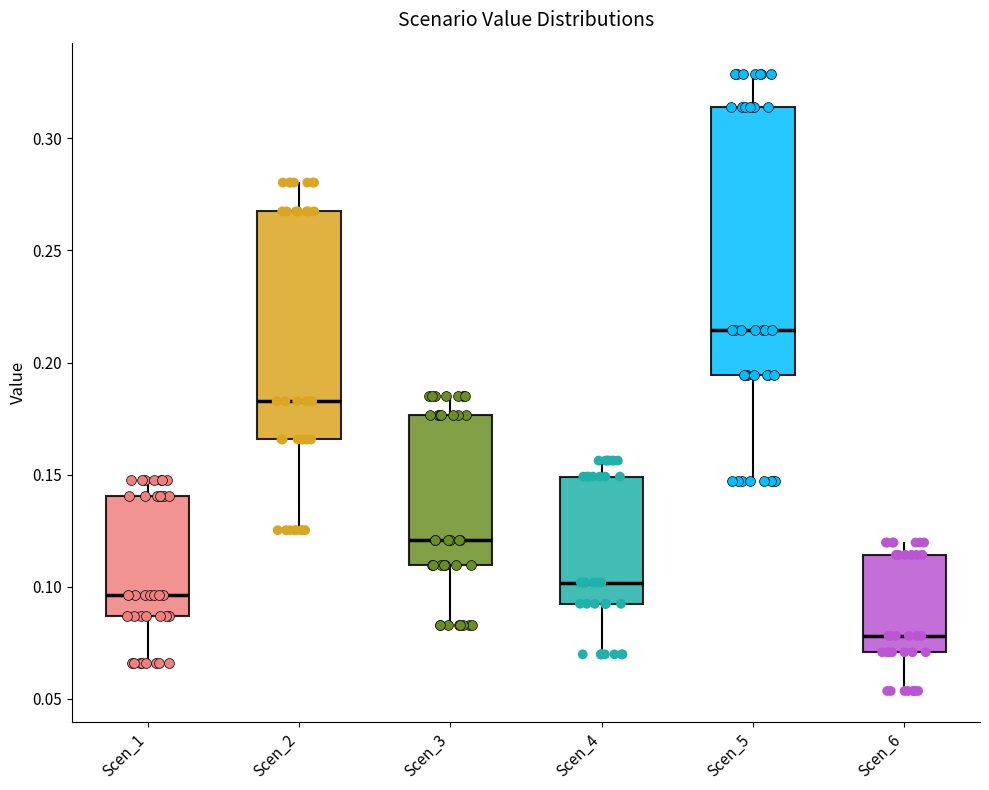

Reading left to right, read every box against the y-axis: the position of its median line, the range the box covers, and the ends of its whiskers. The values are not printed on the chart, so give them approximately, as read against the axis.

Scen_1: median 0.095, box 0.085 to 0.140, whiskers 0.065 to 0.145
Scen_2: median 0.185, box 0.165 to 0.265, whiskers 0.125 to 0.280
Scen_3: median 0.120, box 0.110 to 0.175, whiskers 0.085 to 0.185
Scen_4: median 0.100, box 0.090 to 0.150, whiskers 0.070 to 0.155
Scen_5: median 0.215, box 0.195 to 0.315, whiskers 0.145 to 0.330
Scen_6: median 0.080, box 0.070 to 0.115, whiskers 0.055 to 0.120